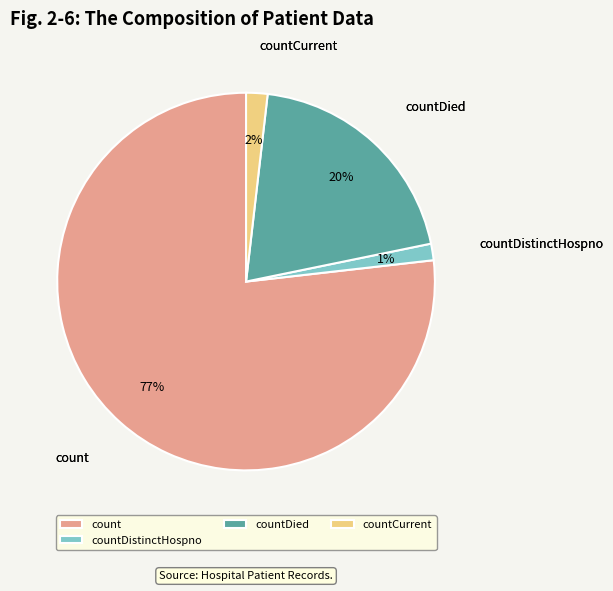

Which slice represents more than half of the pie?

count